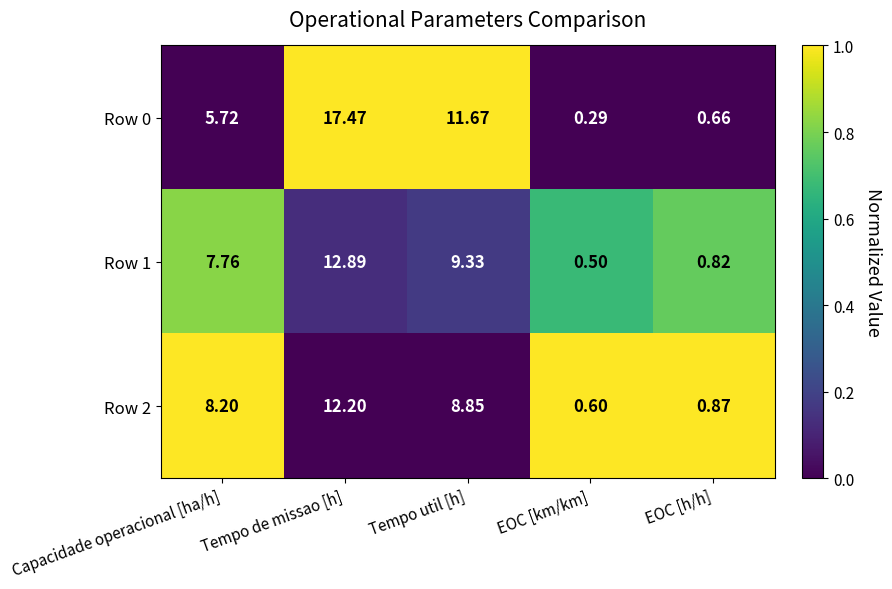

Is the value of Row 2 at Tempo util [h] greater than the value of Row 0 at Capacidade operacional [ha/h]?

Yes